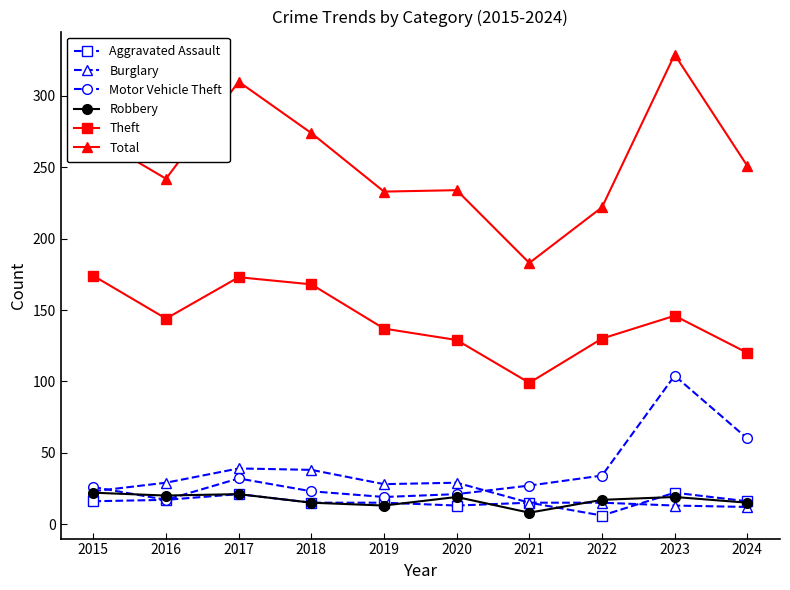

At which label does Theft first exceed 144?

2015